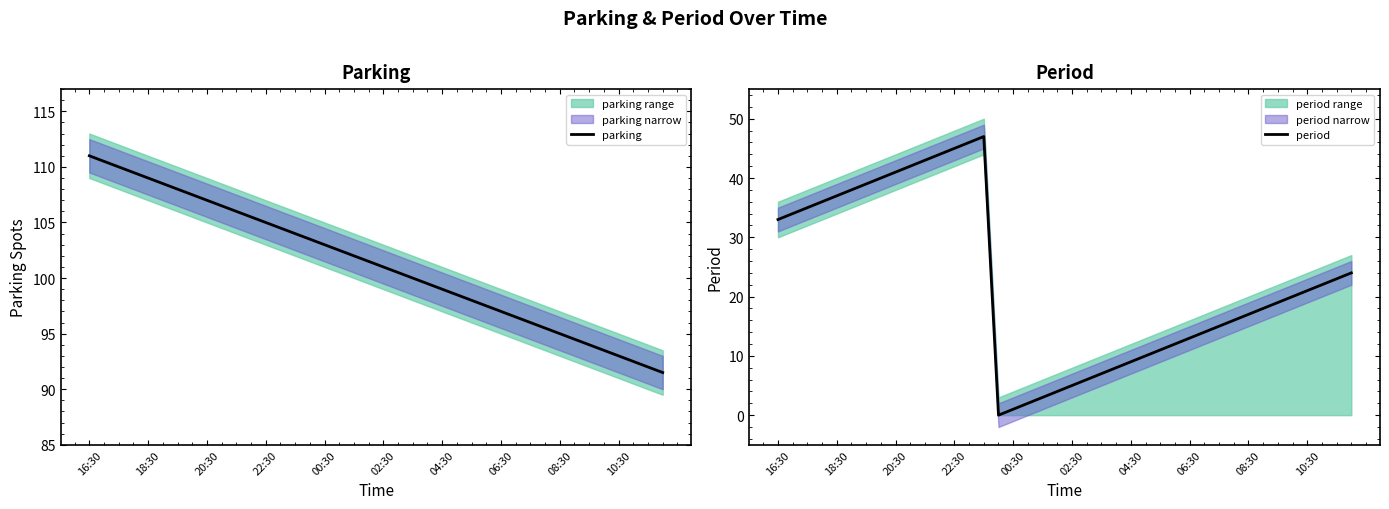

Which series changed the most between 16:30 and 27?

period